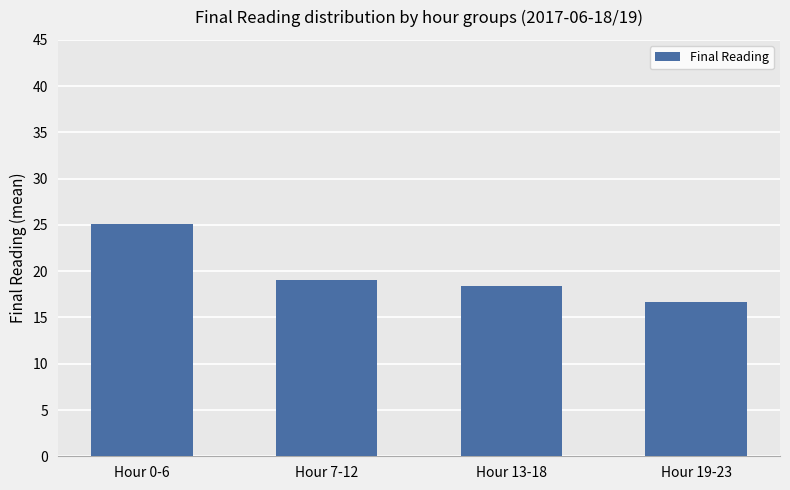

What is the ratio of the value at Hour 7-12 to the value at Hour 13-18?

1.0